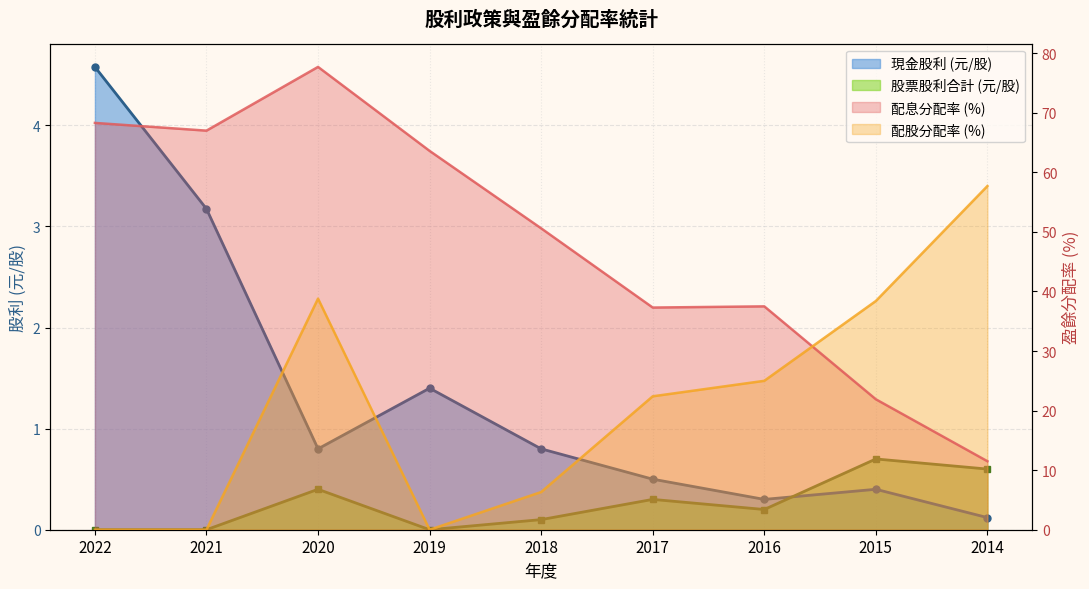

True or false: 股票股利合計 and 配息分配率 cross at least once.

False